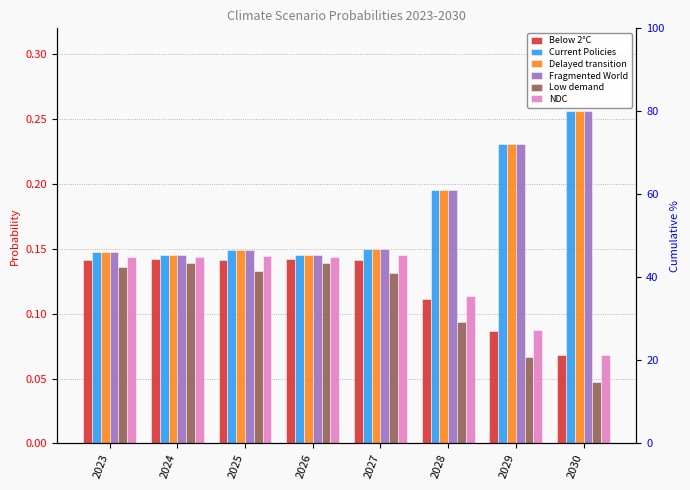

Which series has the largest total across all categories?

Fragmented World